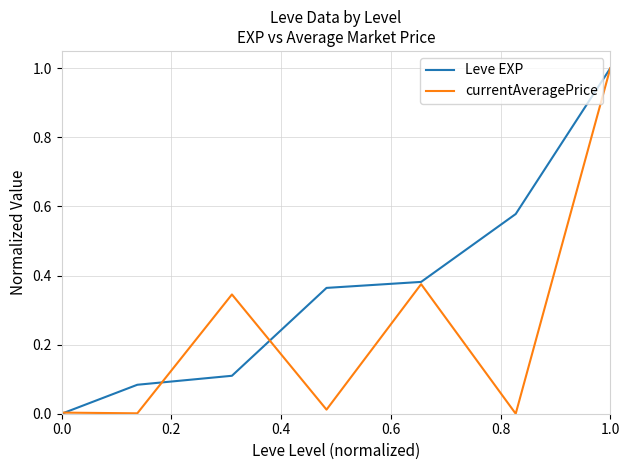

Is this an area chart (filled region under the line)?

No